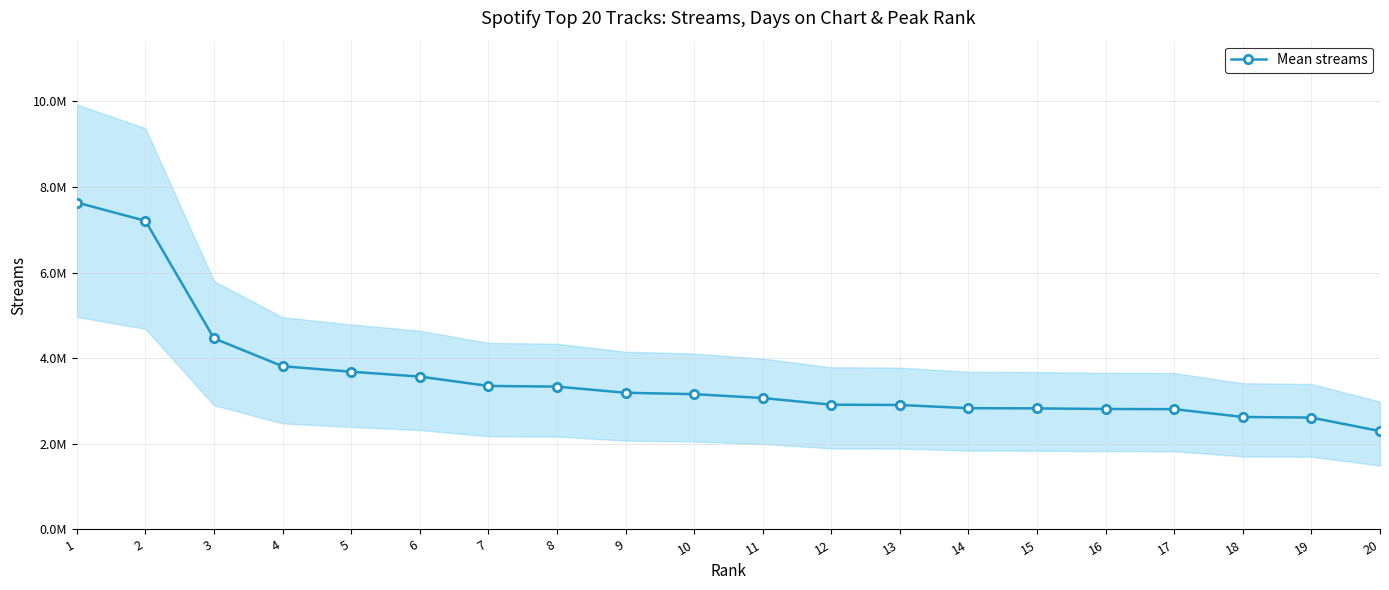

Between 6 and 1, which is larger?

1